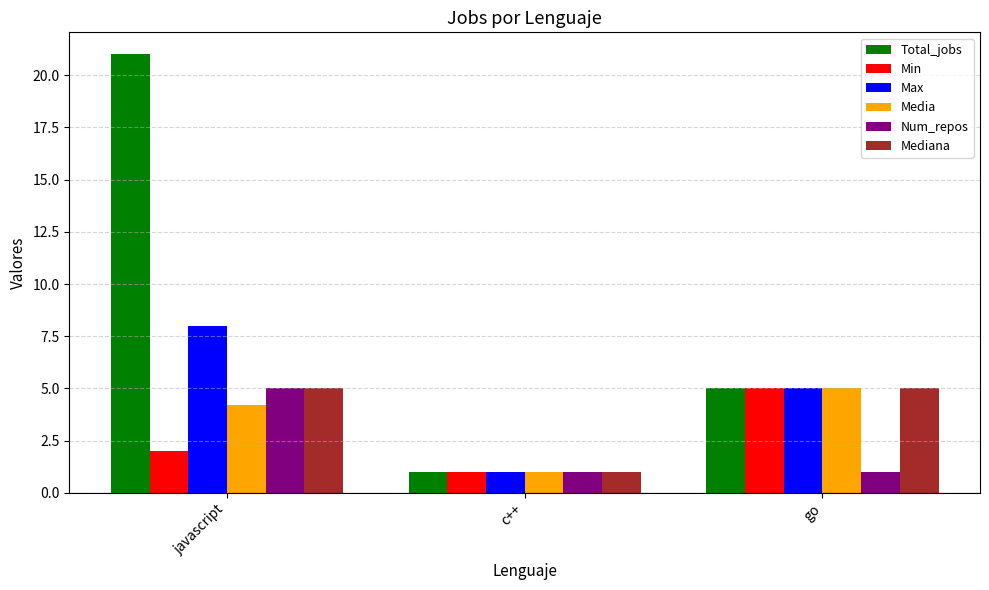

What value does the Min series have at go?

5.0